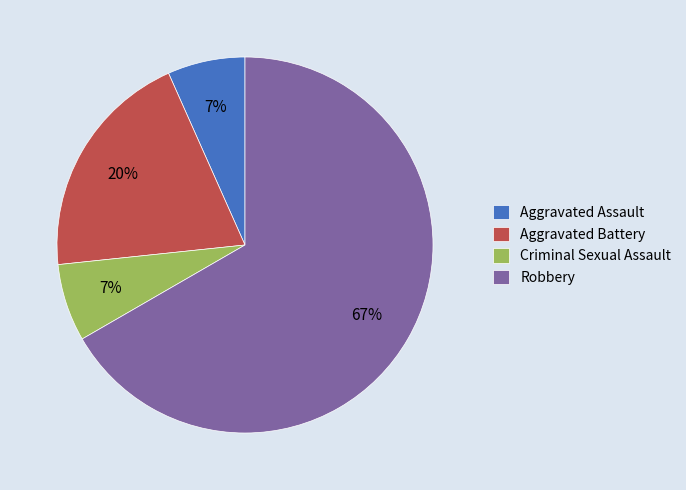

To the nearest percent, what is the average slice percentage?

25%